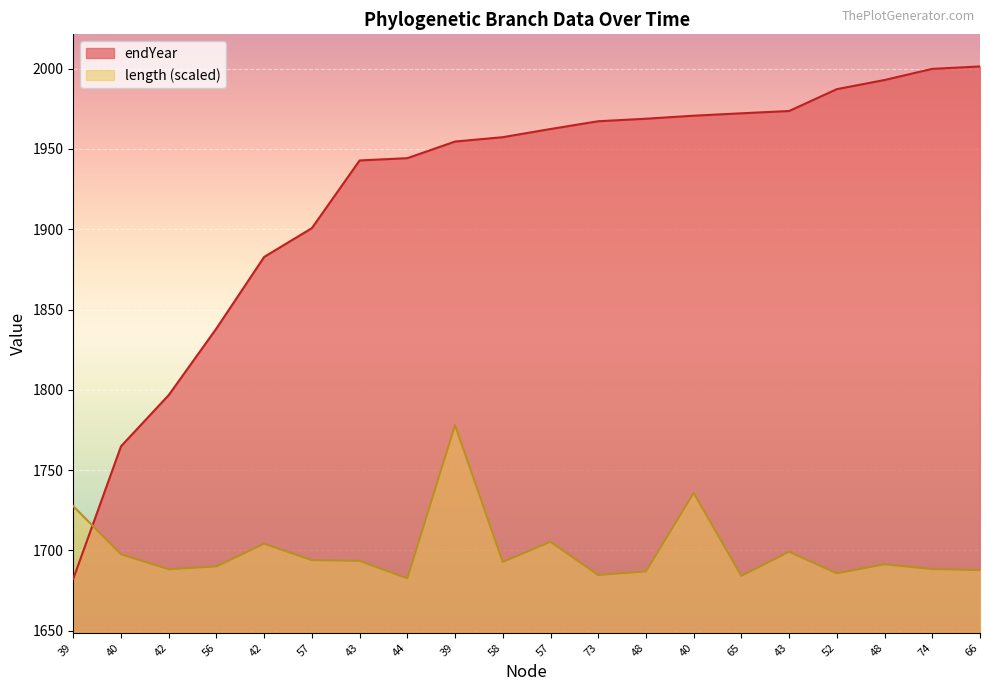

Rank the categories by value from highest to lowest.

66, 74, 48, 52, 43, 65, 40, 48, 73, 57, 58, 39, 44, 43, 57, 42, 56, 42, 40, 39